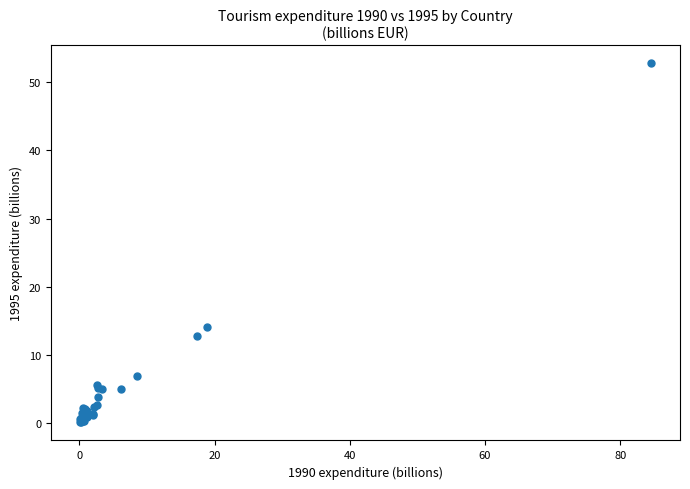

What Y value in the scatter plot is closest to 26?

14.0